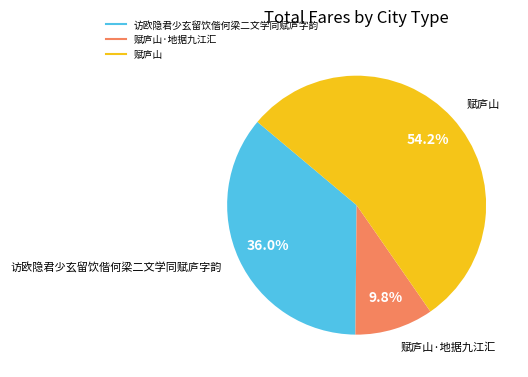

Is there any slice that represents more than half of the pie?

Yes